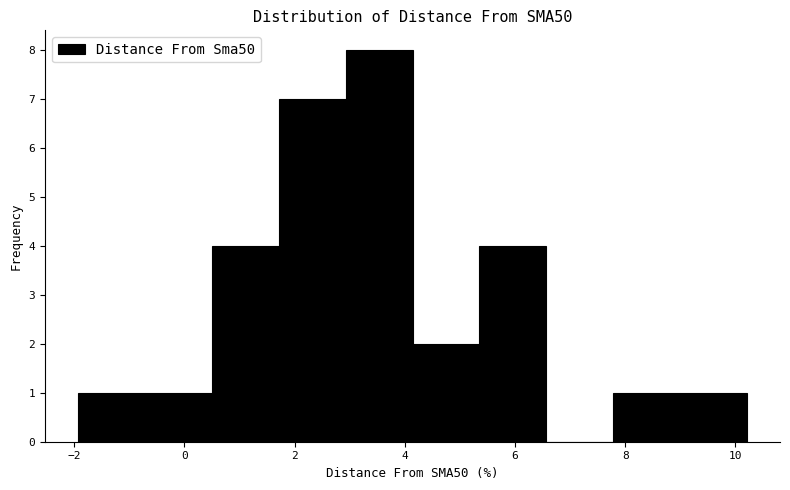

Which range on the x-axis has the tallest bar?

3.0 to 4.2